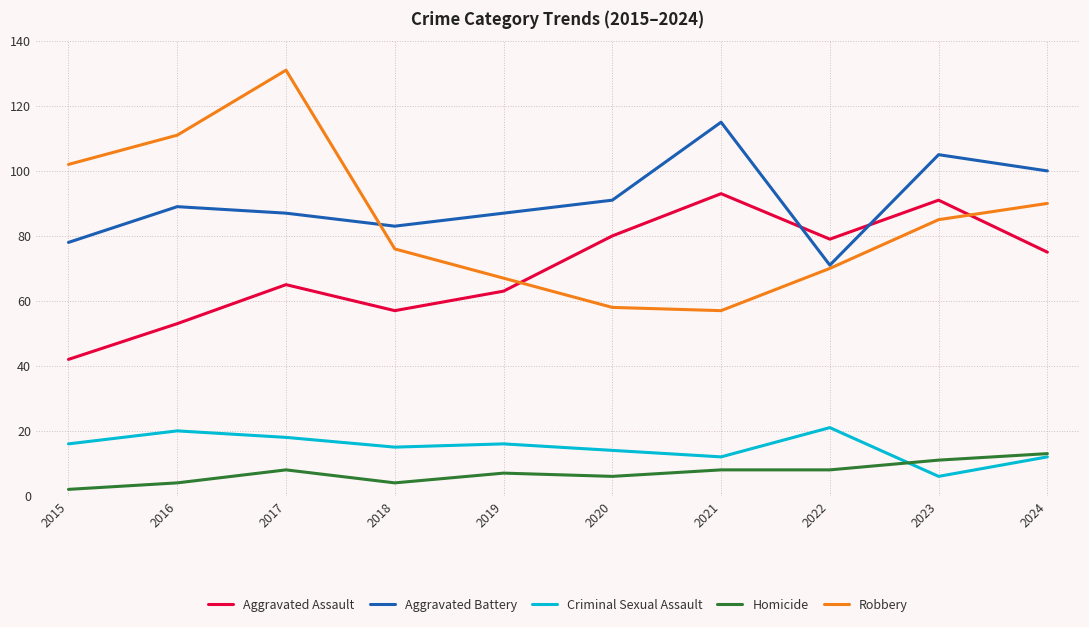

What is the sum of the Robbery values at 2023 and 2020?

143